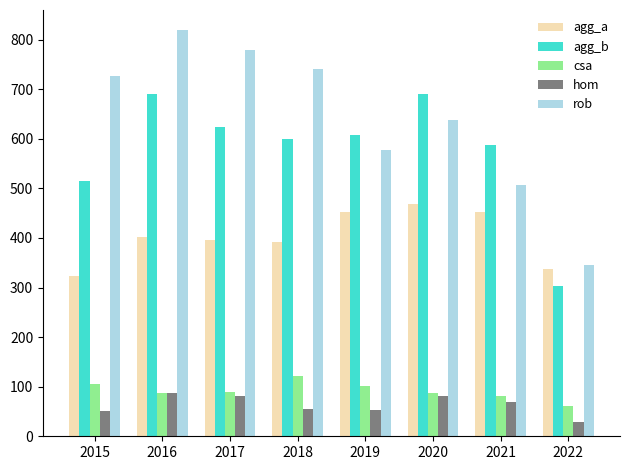

How many categories are shown in the chart?

8